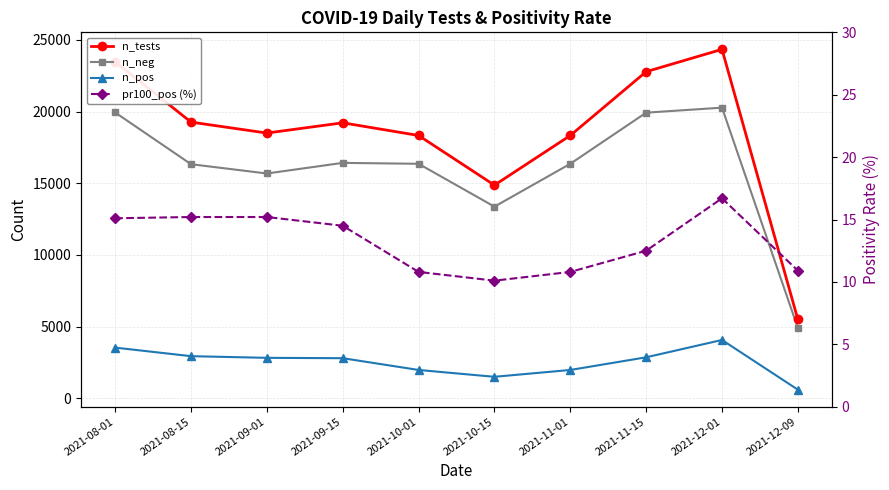

Which series has the largest range (max minus min)?

n_tests